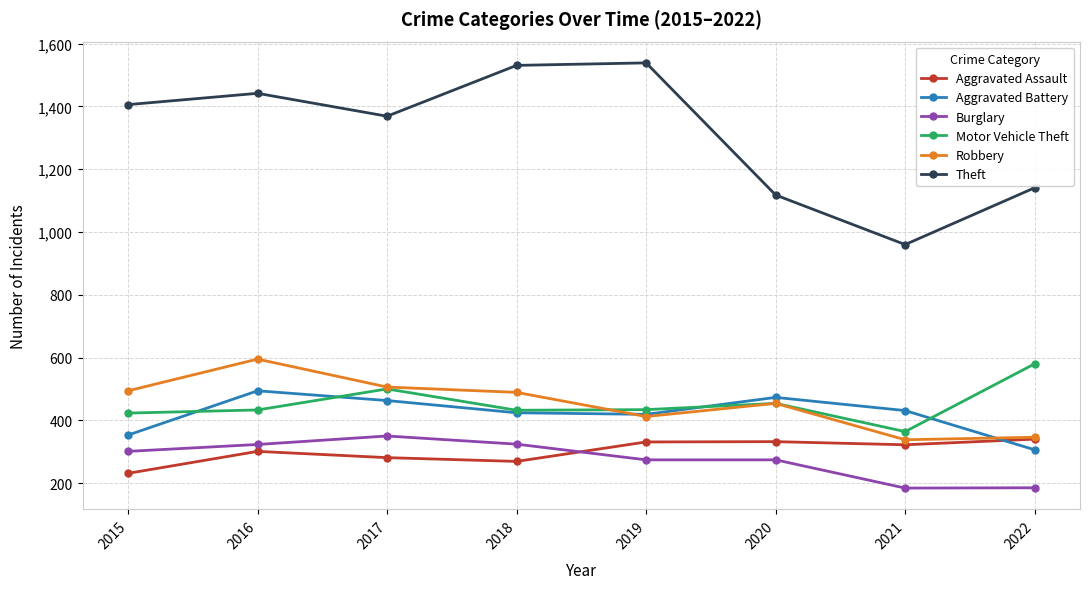

How many values in the Burglary series are below 301?

4